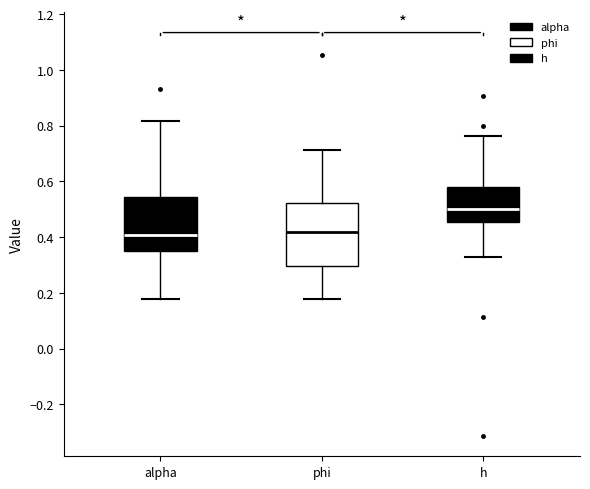

Where does the median line of the box for alpha sit on the y-axis? The values are not printed on the chart, so give them approximately, as read against the axis.

0.40